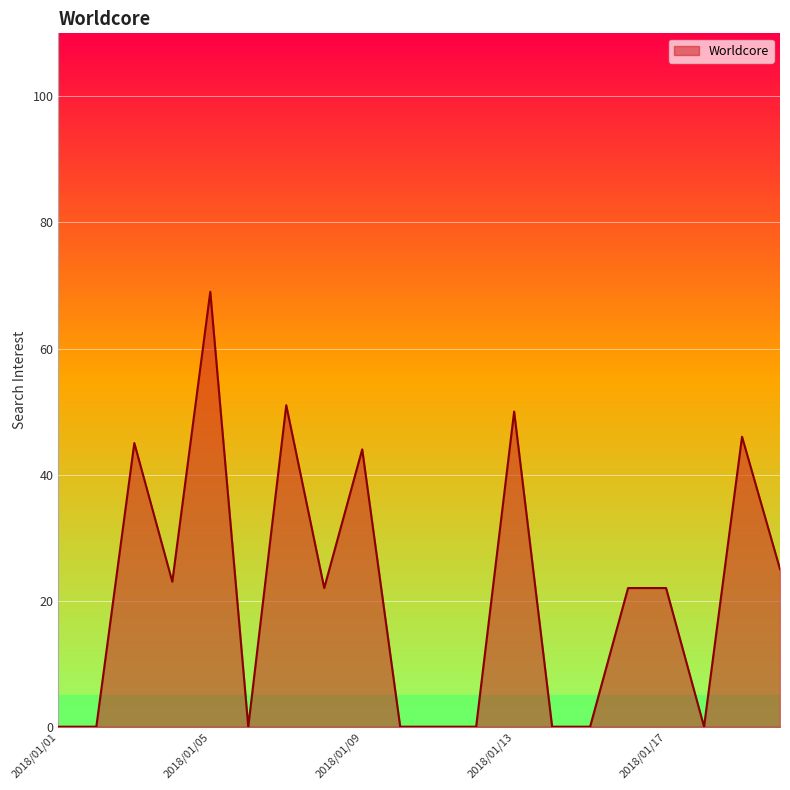

What is the greatest value displayed?

69